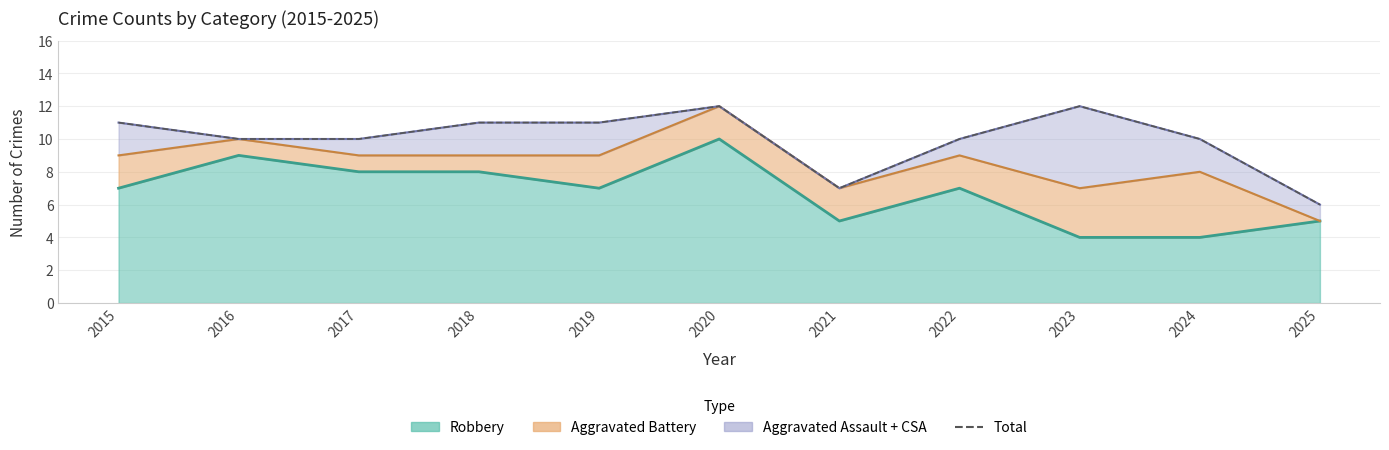

At which category does the chart reach its peak across all series?

2020